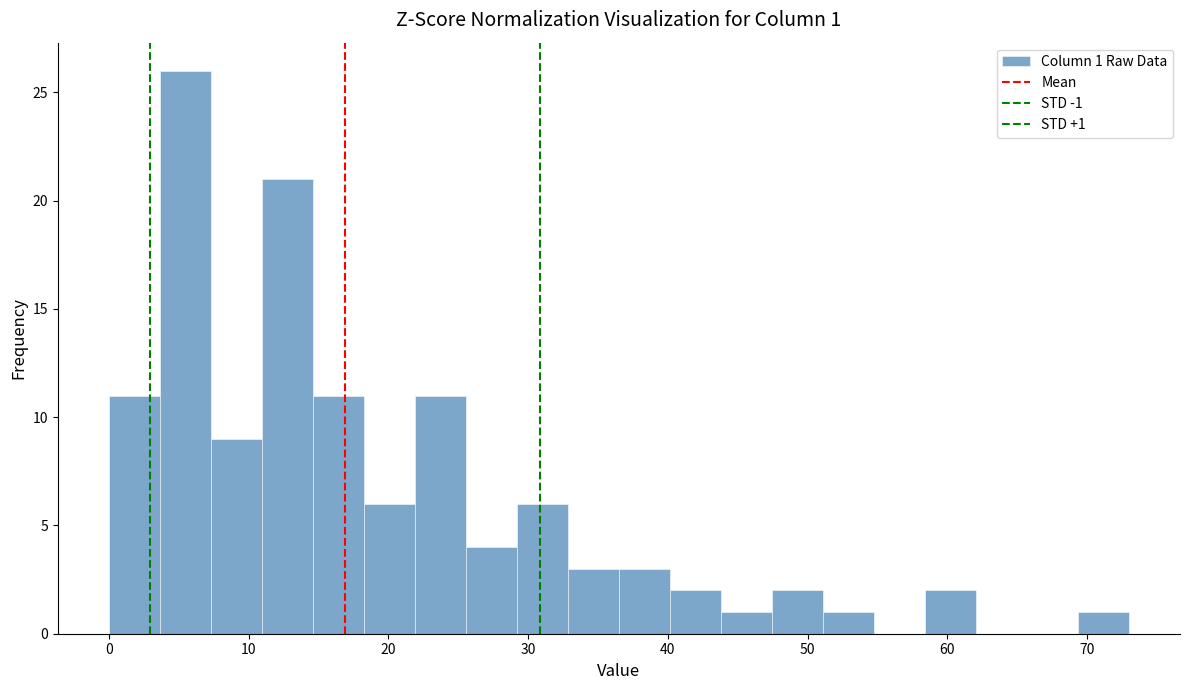

Around what value on the x-axis is the tallest bar? Give the approximate position of its centre, as read against the axis.

5